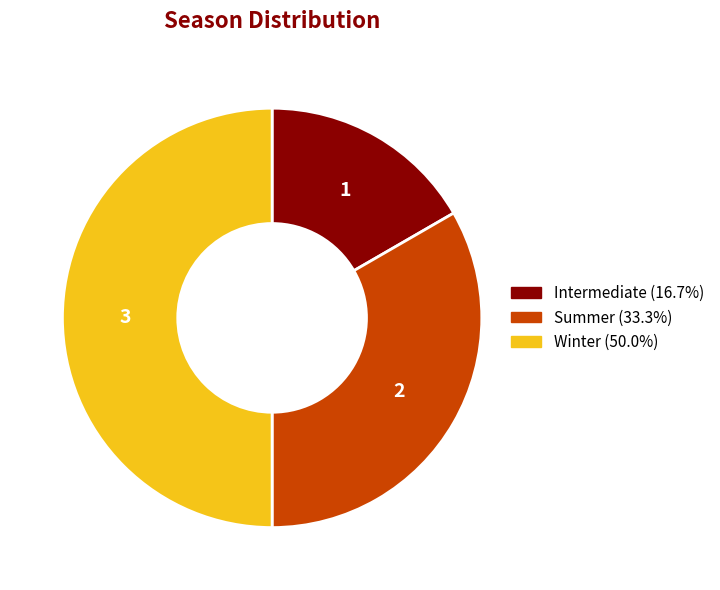

Rank the categories by value from highest to lowest.

Winter, Summer, Intermediate